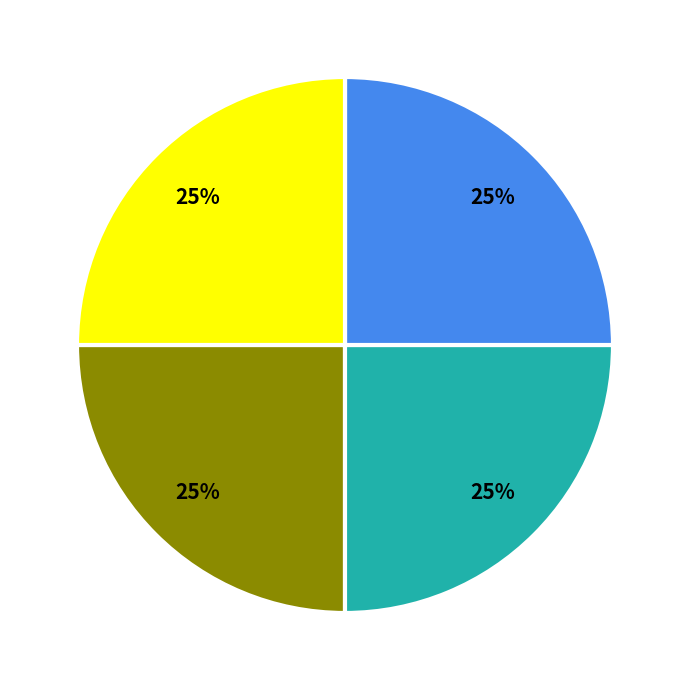

Does any single category account for the majority?

No